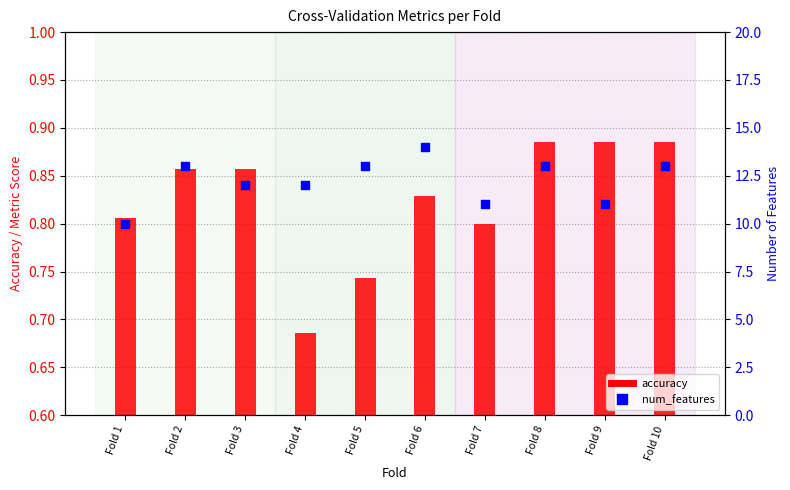

Is the value of accuracy at Fold 10 greater than the value of num_features at Fold 4?

No